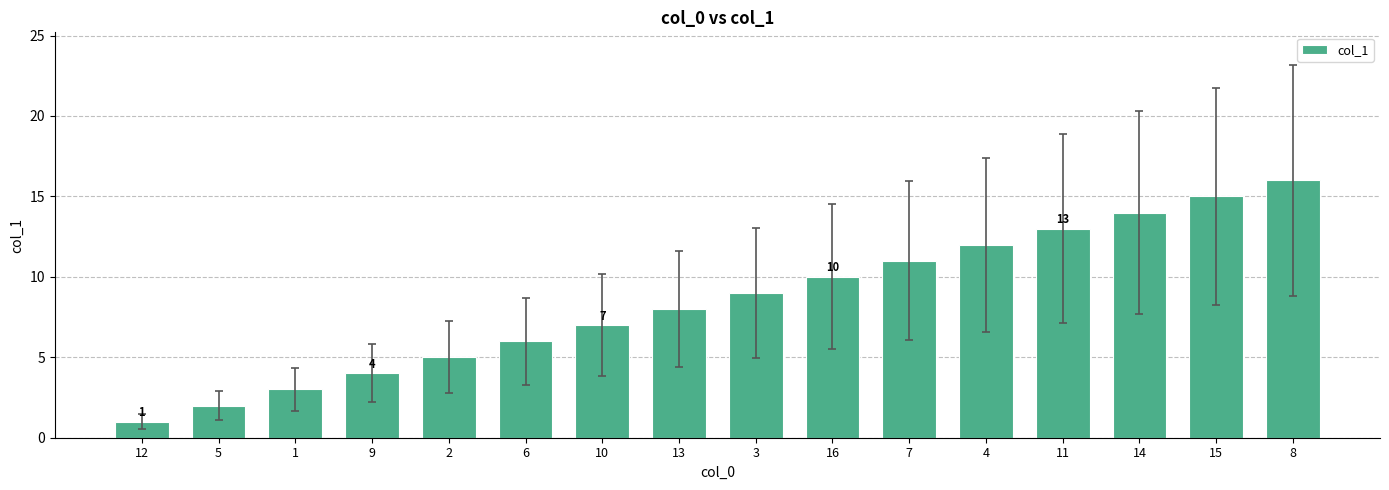

Between 2 and 10, which is larger?

10